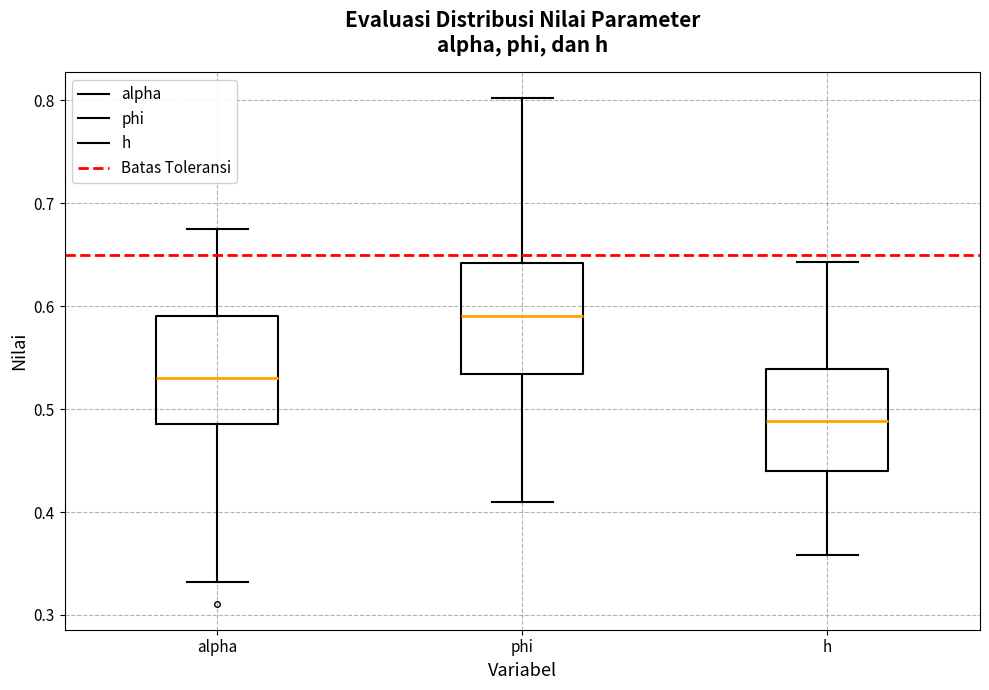

Where does the lower whisker of the box for alpha end on the y-axis? The values are not printed on the chart, so give them approximately, as read against the axis.

0.33